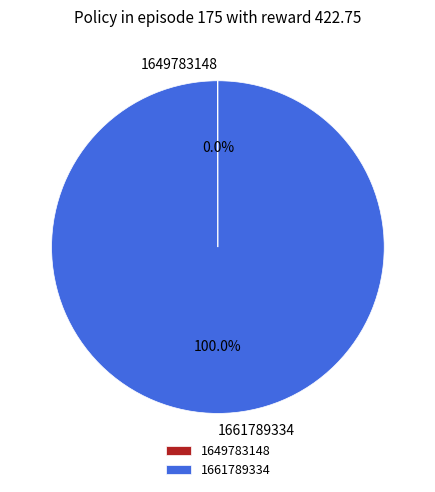

To the nearest percent, what is the difference between the largest and smallest slice percentages?

100%